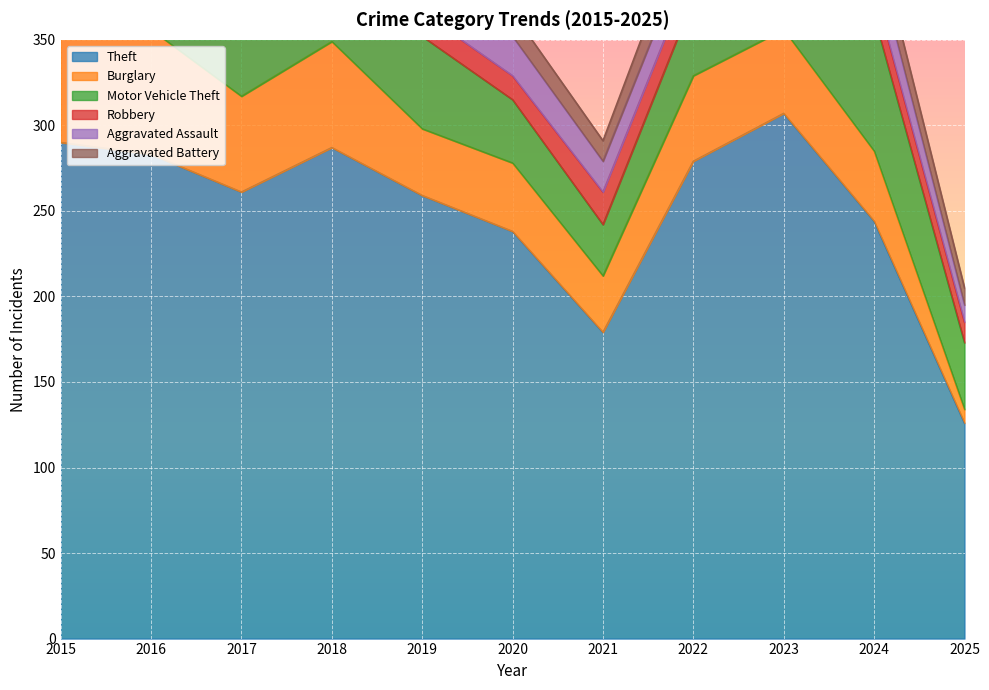

Reading left to right, transcribe all the data shown in this chart.

Theft: 290	283	261	287	259	238	179	279	307	244	126
Burglary: 80	73	56	62	39	40	33	50	49	41	8
Motor Vehicle Theft: 40	45	47	50	54	37	30	45	86	79	39
Robbery: 24	24	18	17	14	14	19	18	39	16	12
Aggravated Assault: 11	12	14	20	12	23	18	19	26	21	10
Aggravated Battery: 8	6	13	11	12	14	12	20	23	16	10